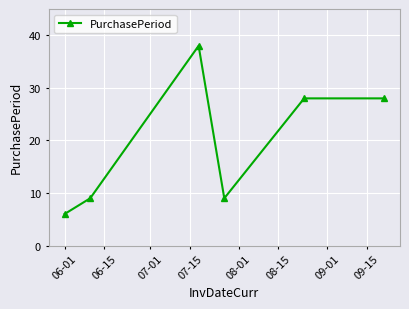

How many interior local valleys (lower than both neighbors) does the data have?

1